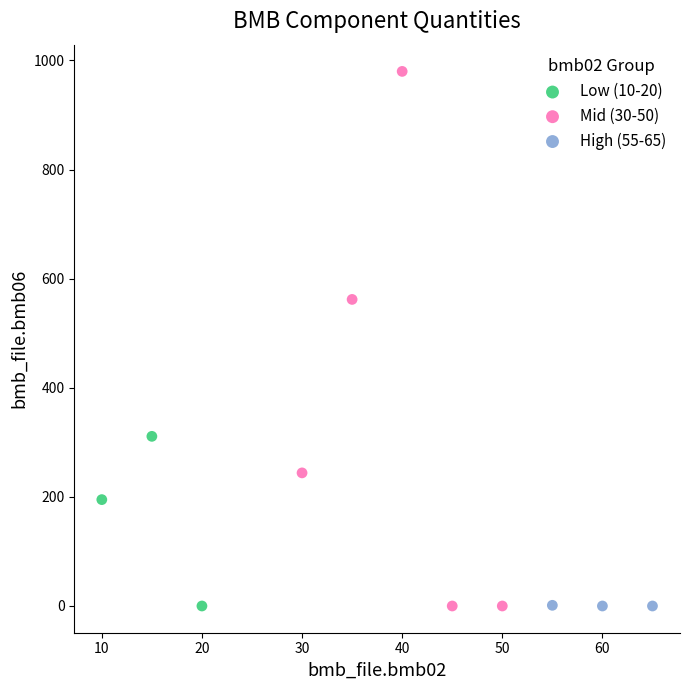

Which series has the largest Y range (max minus min)?

Mid (30-50)